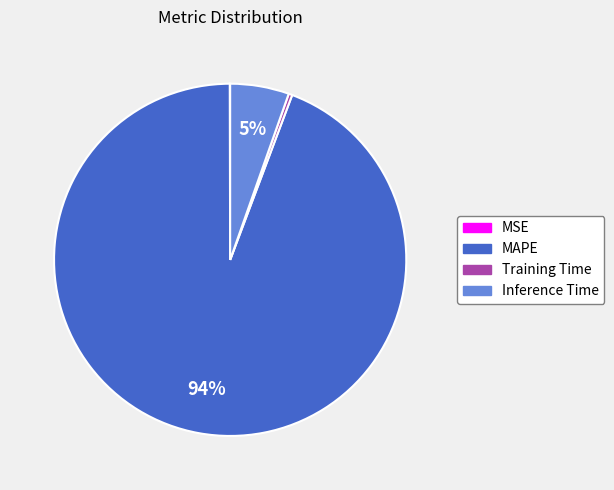

Which category has the biggest portion of the pie?

MAPE